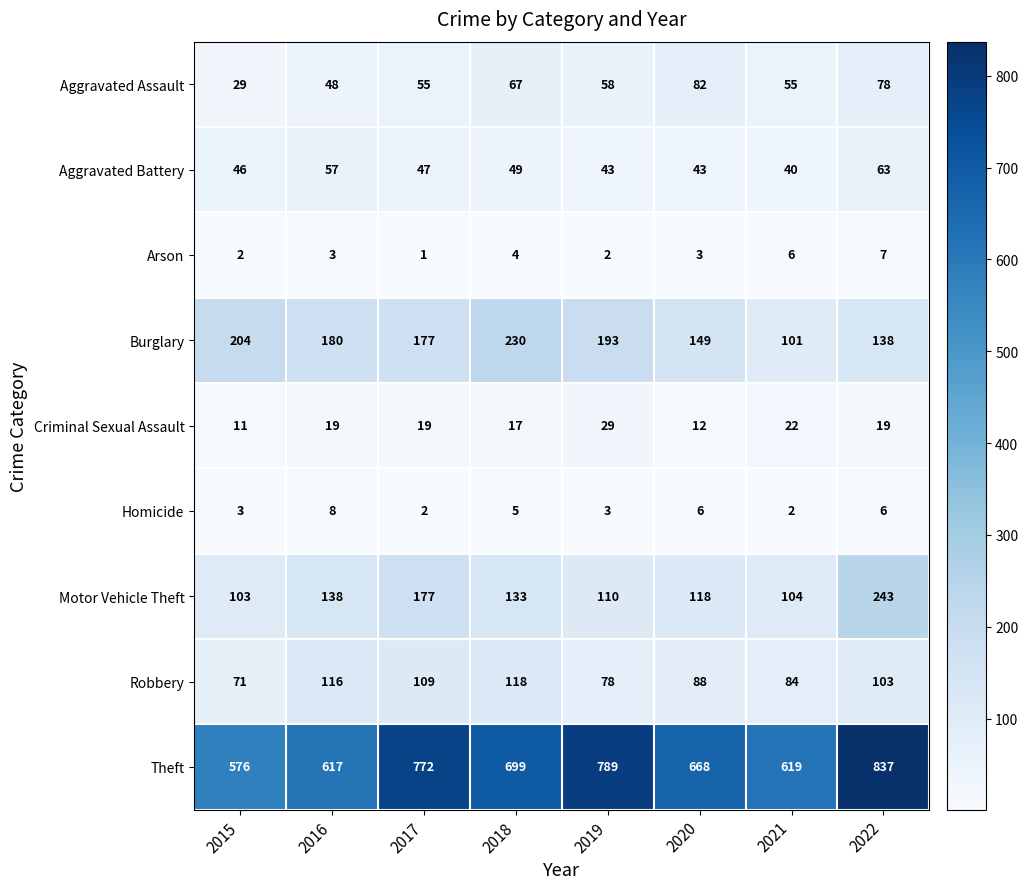

List the series in order of their peak value, lowest first.

Arson, Homicide, Criminal Sexual Assault, Aggravated Battery, Aggravated Assault, Robbery, Burglary, Motor Vehicle Theft, Theft